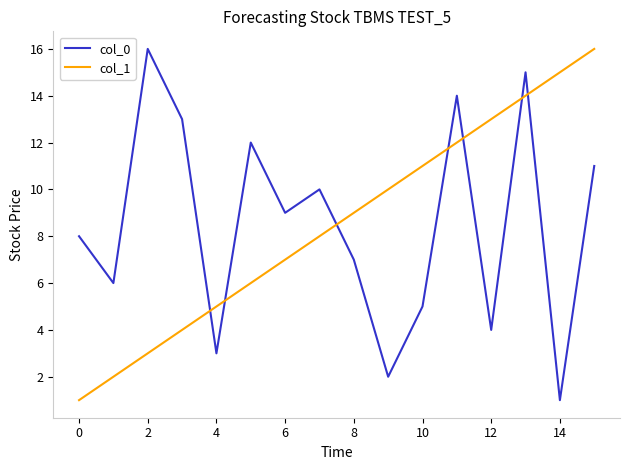

True or false: col_1 and col_0 cross at least once.

True